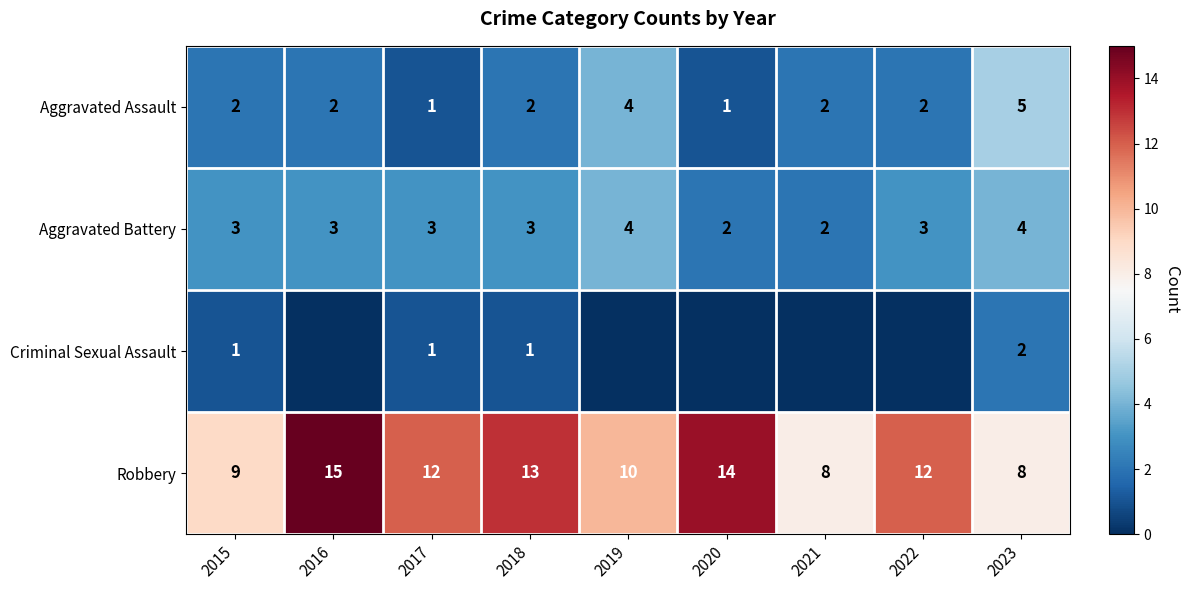

How many Aggravated Assault values are between 2 and 3?

5